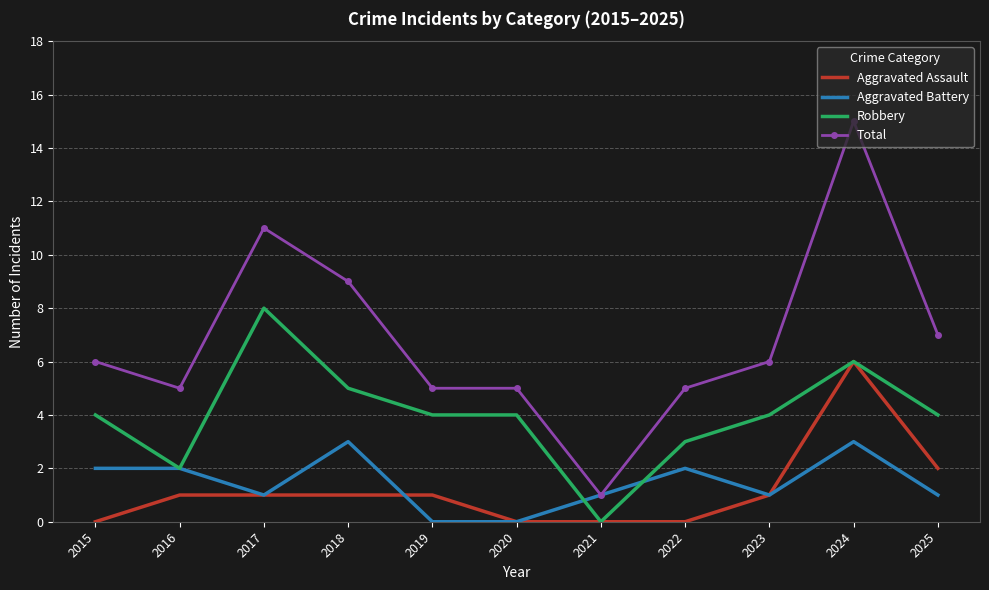

List the series in order of their peak value, lowest first.

Aggravated Battery, Aggravated Assault, Robbery, Total